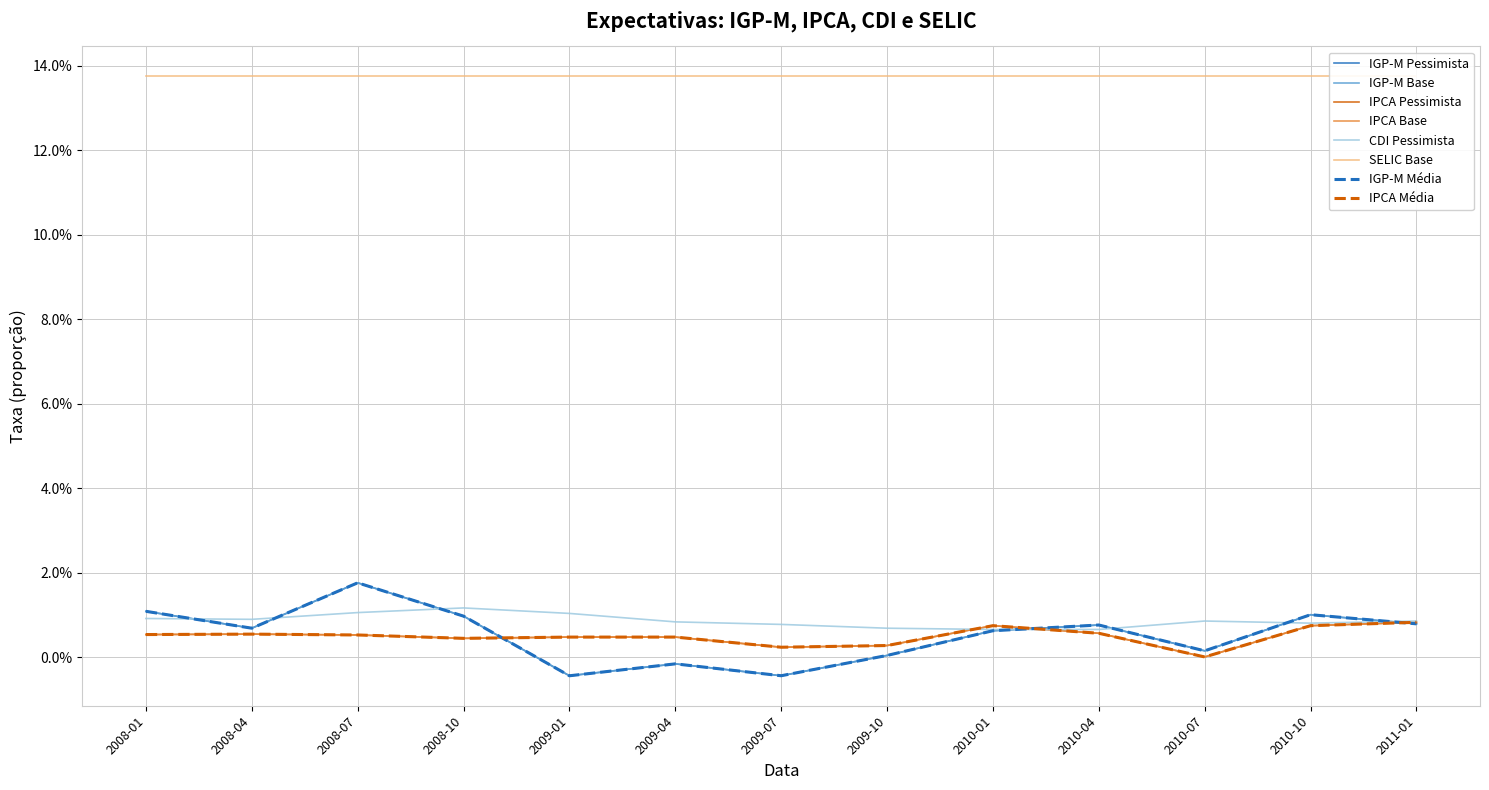

Where is IGP-M Base nearest to the value 0?

2009-10